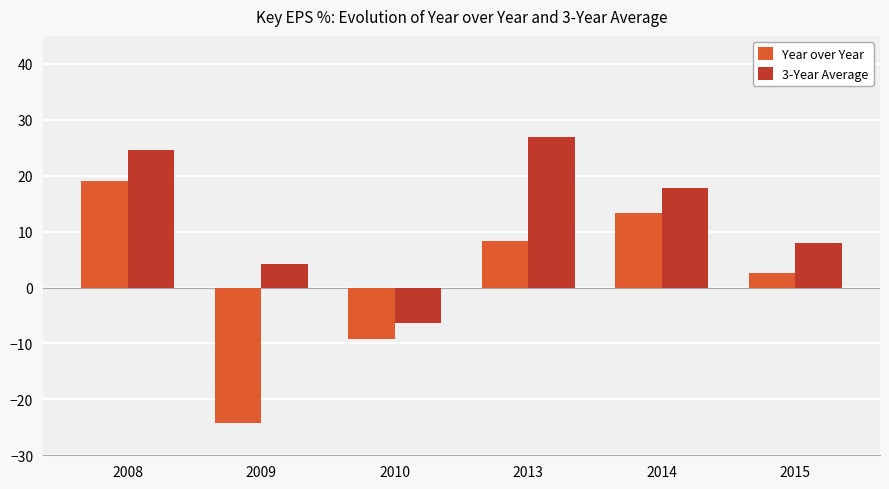

What is the difference between the maximum and minimum values in the 3-Year Average series?

33.3